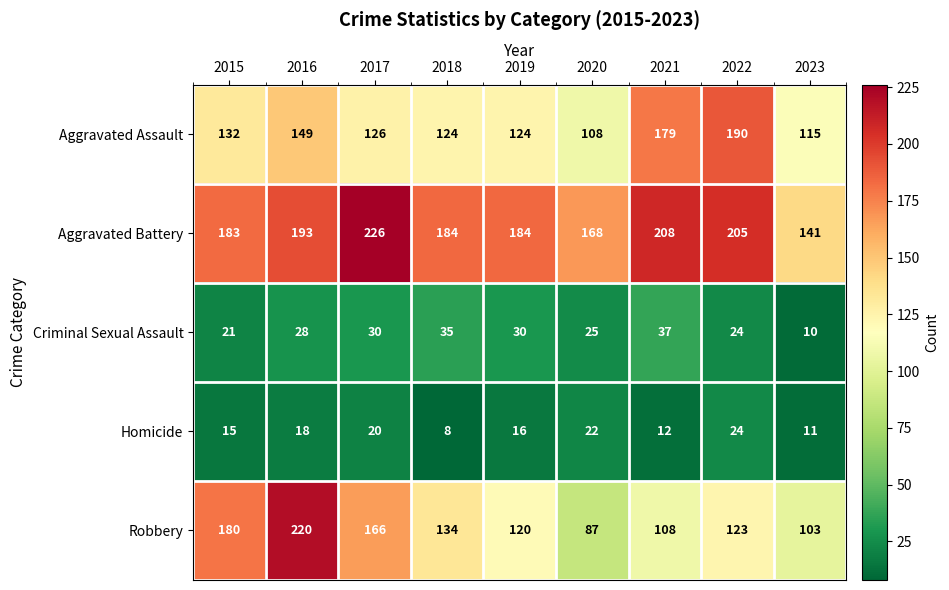

True or false: Aggravated Battery has a value of 83 at 2023.

False